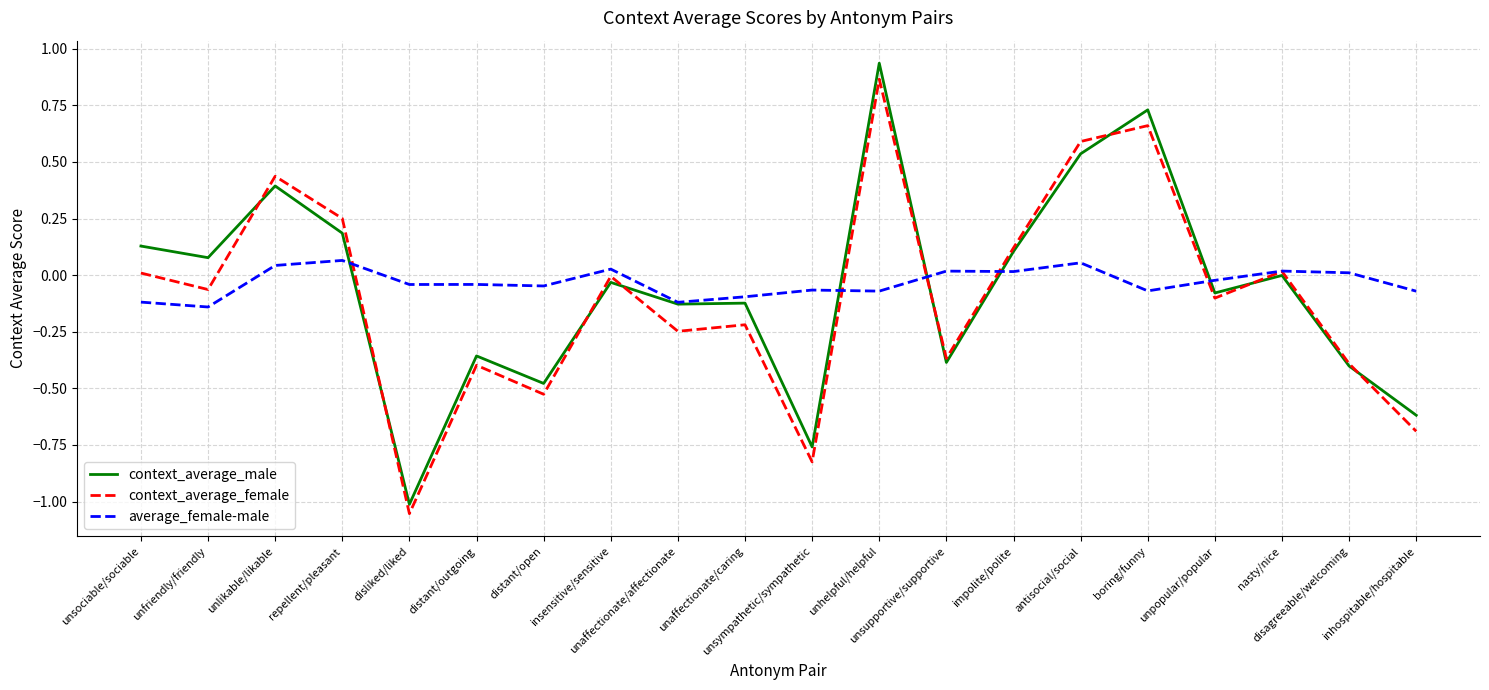

Which series ends up on top after the final intersection of context_average_female and context_average_male?

context_average_male